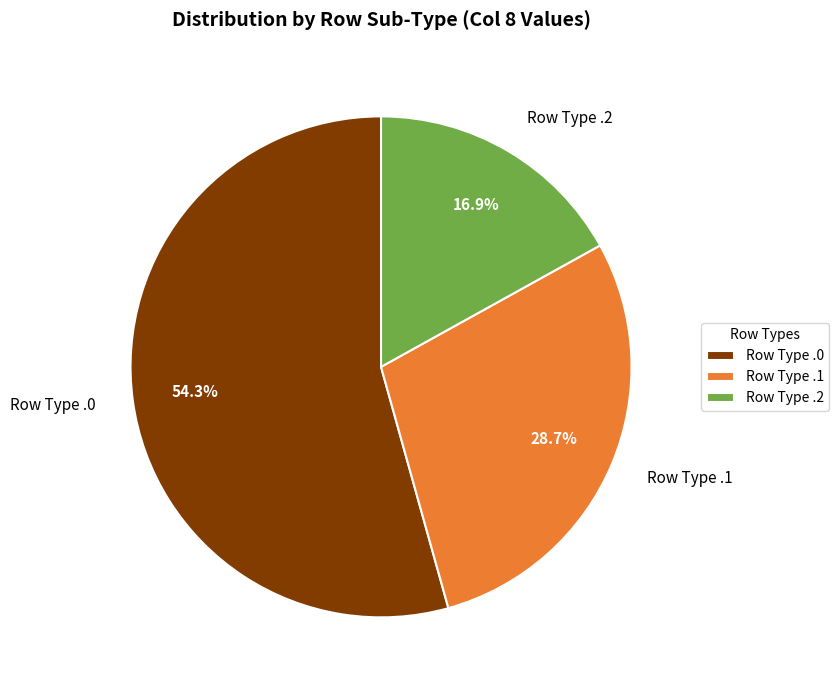

Which slice is the largest?

Row Type .0